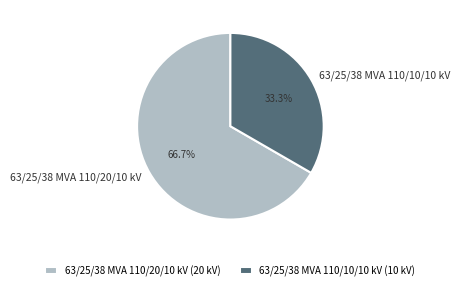

Rank the categories by value from highest to lowest.

63/25/38 MVA 110/20/10 kV, 63/25/38 MVA 110/10/10 kV